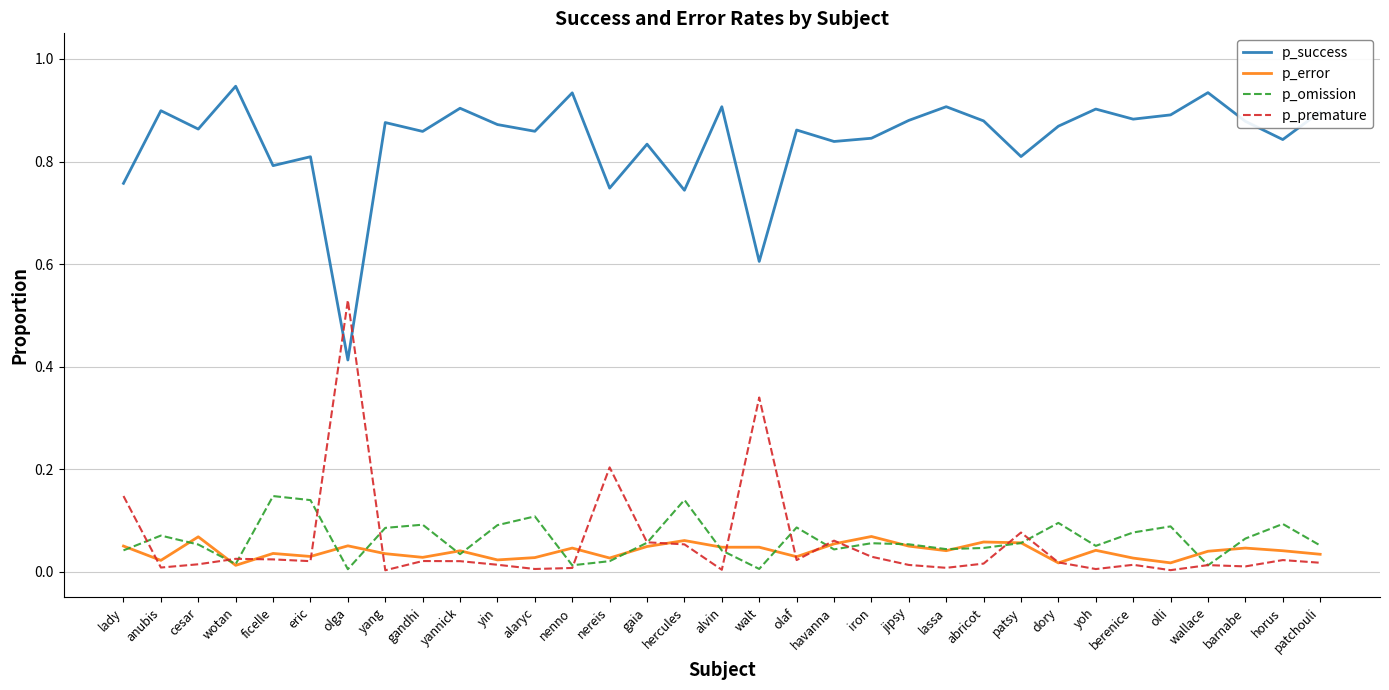

Count the number of categories in the chart.

33